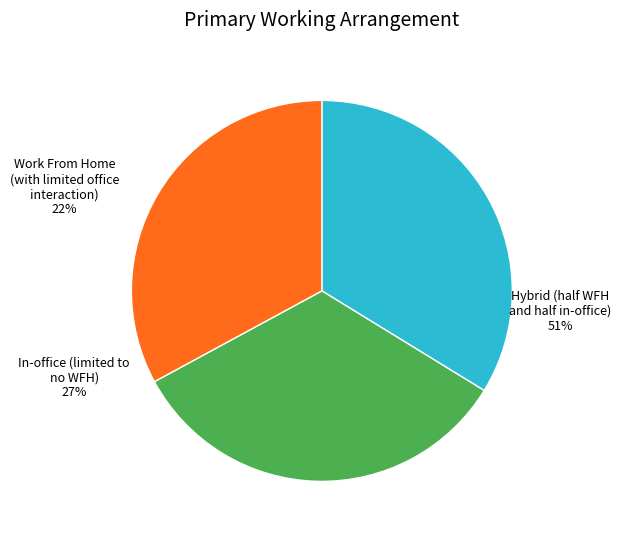

Is 4 the majority of the pie?

No